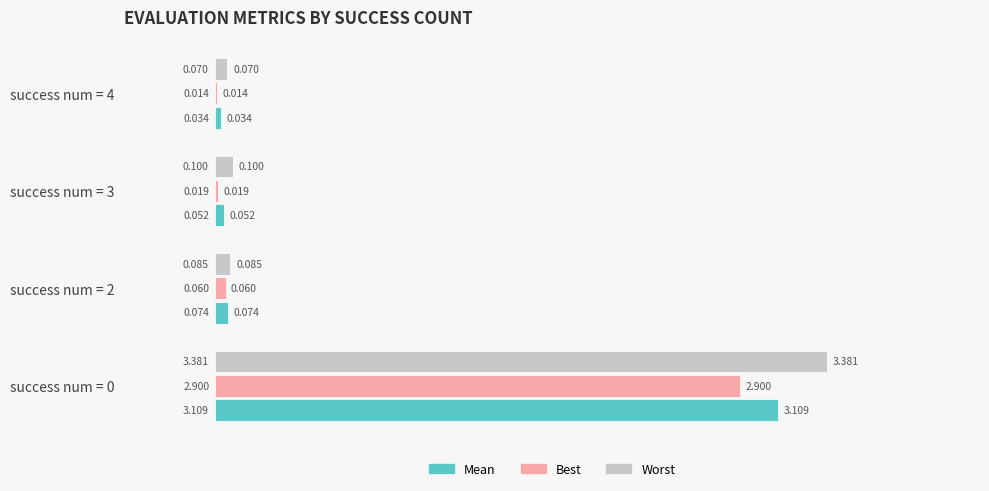

Count the number of categories in the chart.

4